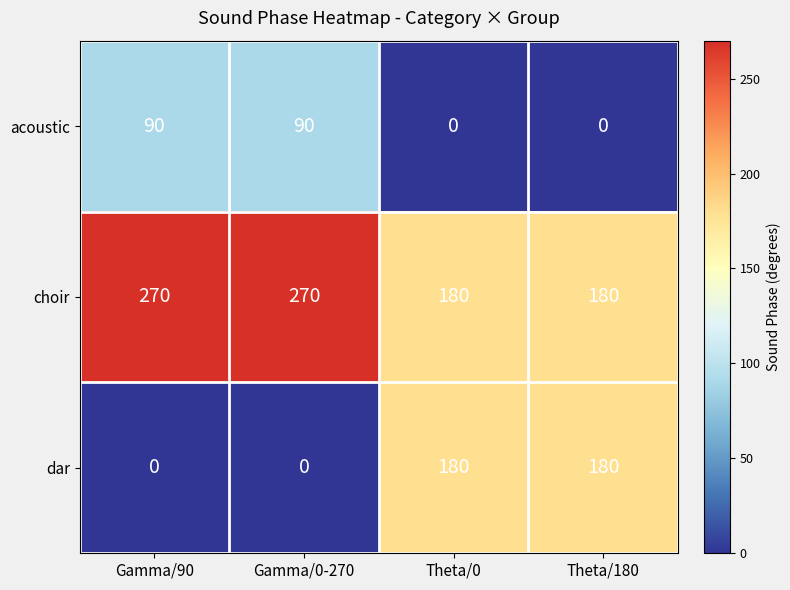

List the series in order of their overall mean, lowest first.

acoustic, dar, choir